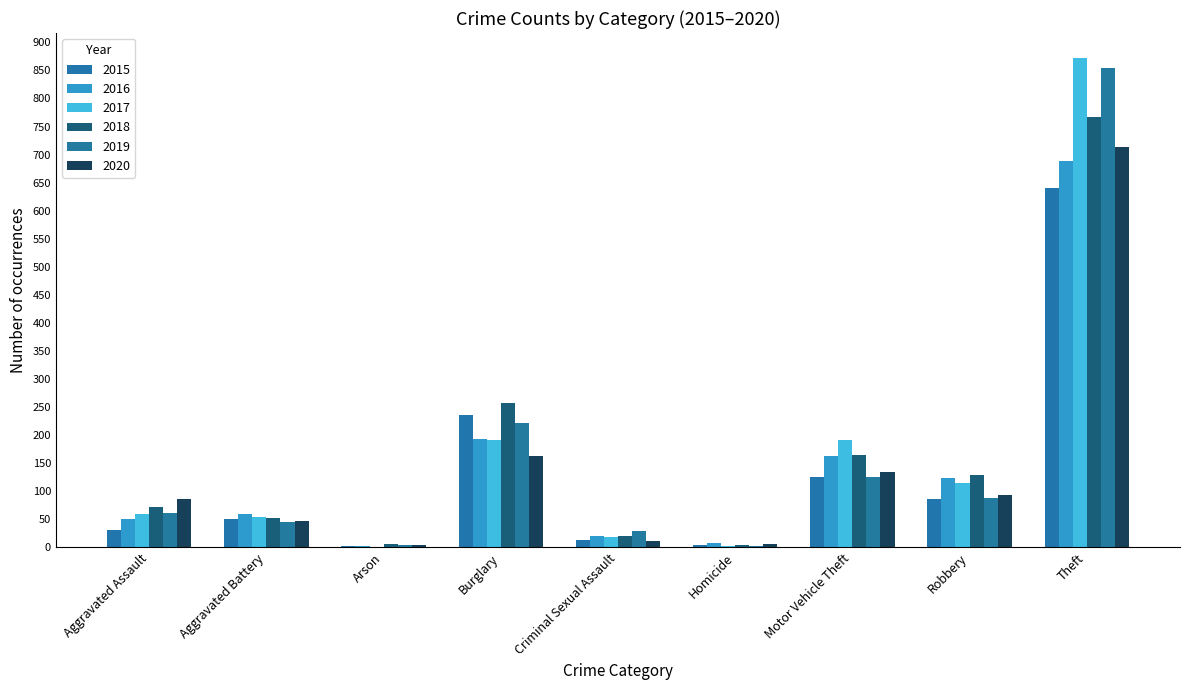

At which category is the sum across all series the highest?

Theft